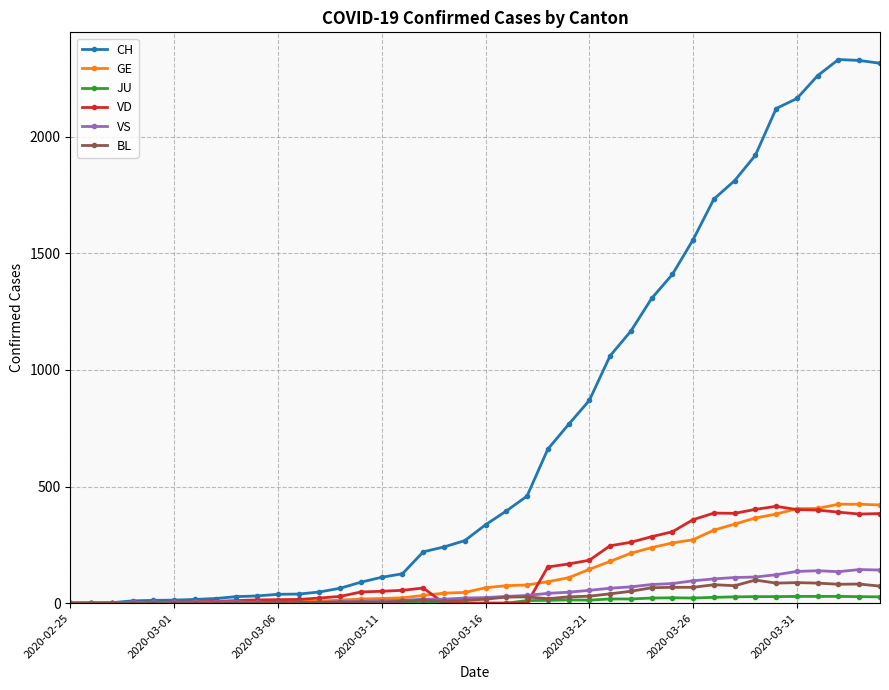

Which series has the widest spread of values?

CH